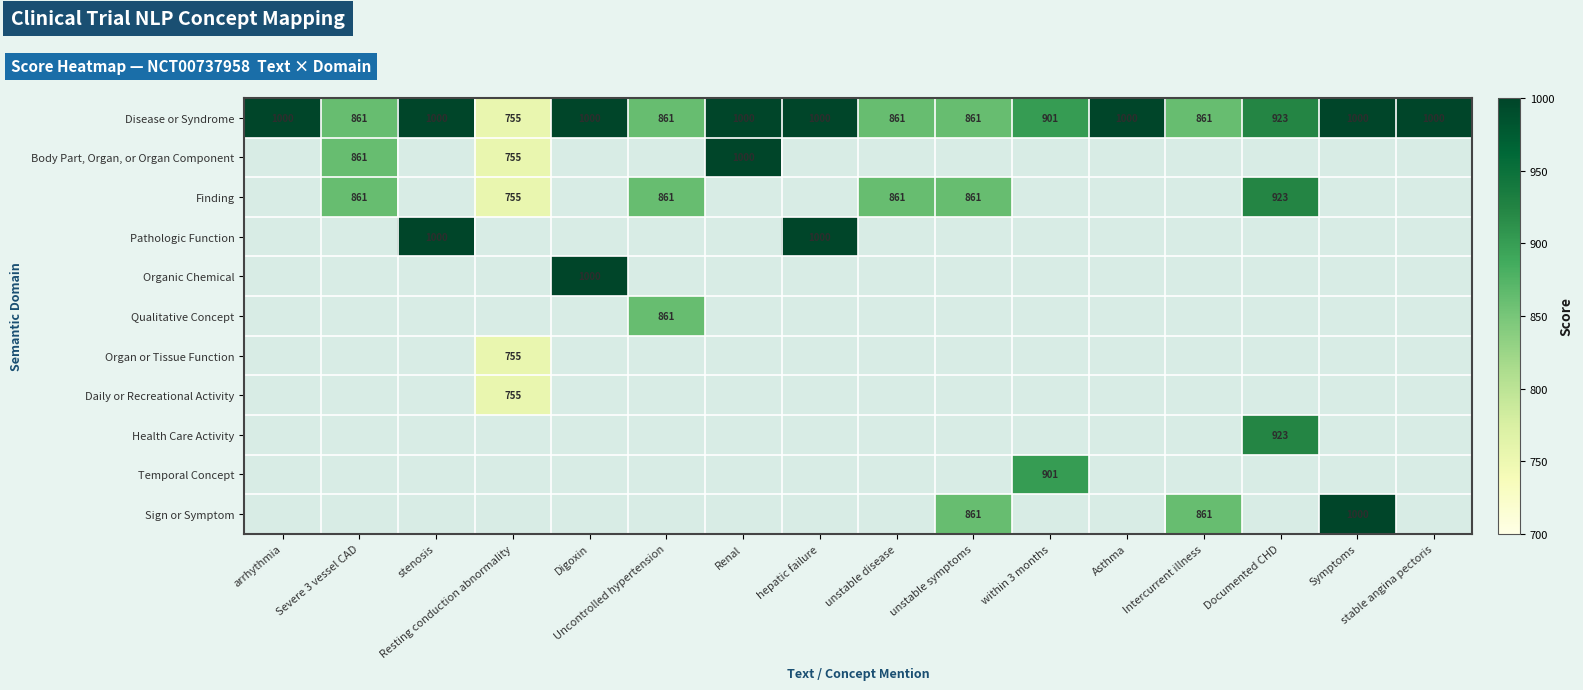

Which series has the widest spread of values?

Disease or Syndrome